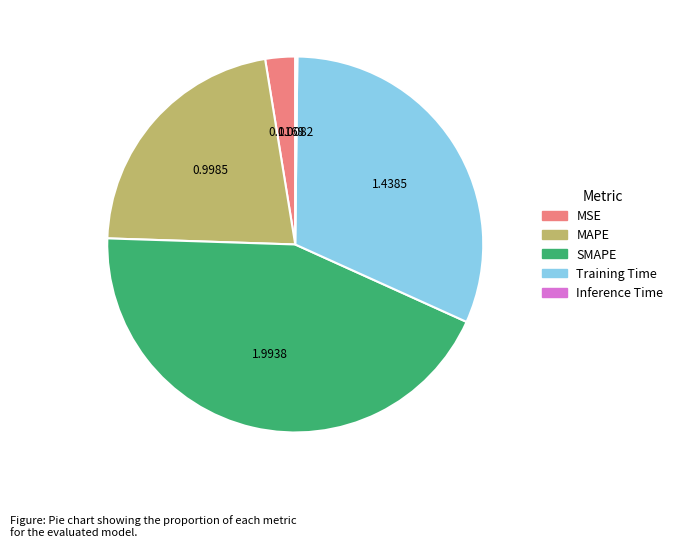

What is the largest slice in the pie chart?

SMAPE